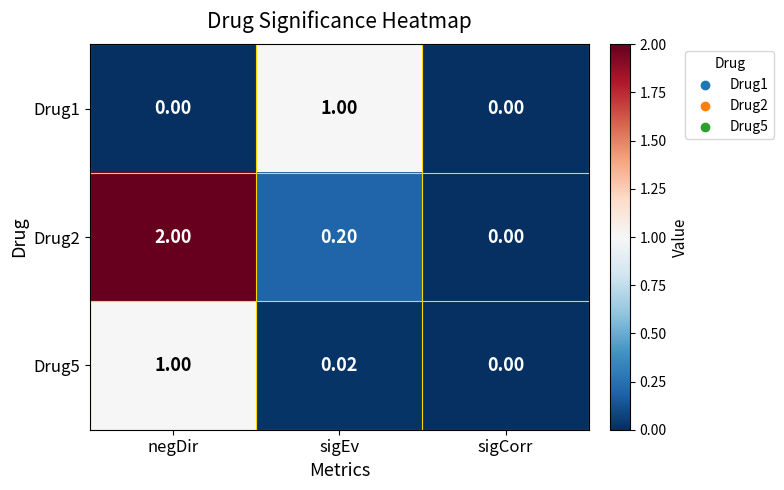

At negDir, list the series in order from smallest to largest.

Drug1, Drug5, Drug2